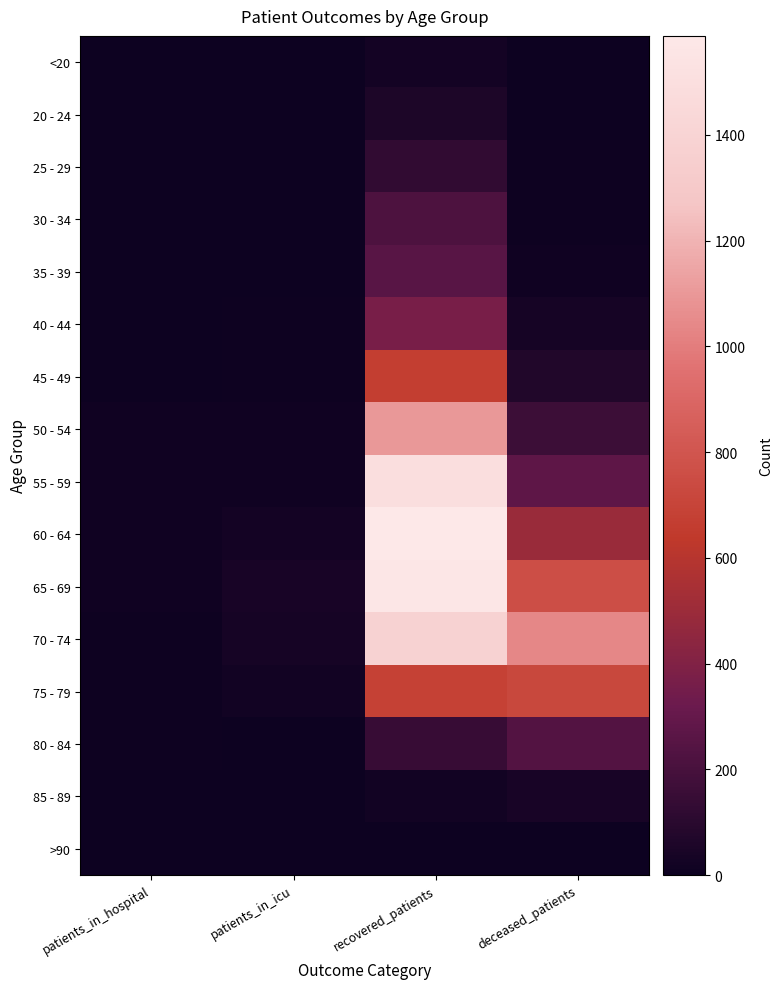

At how many categories does at least one series exceed 330?

2